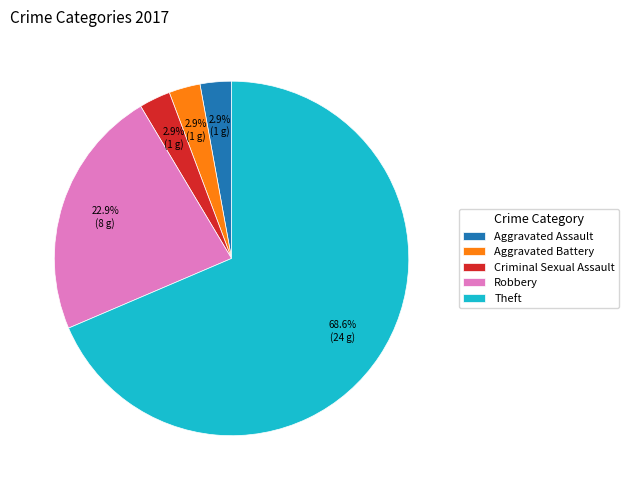

To the nearest percent, what is the difference between the largest and smallest slice percentages?

66%